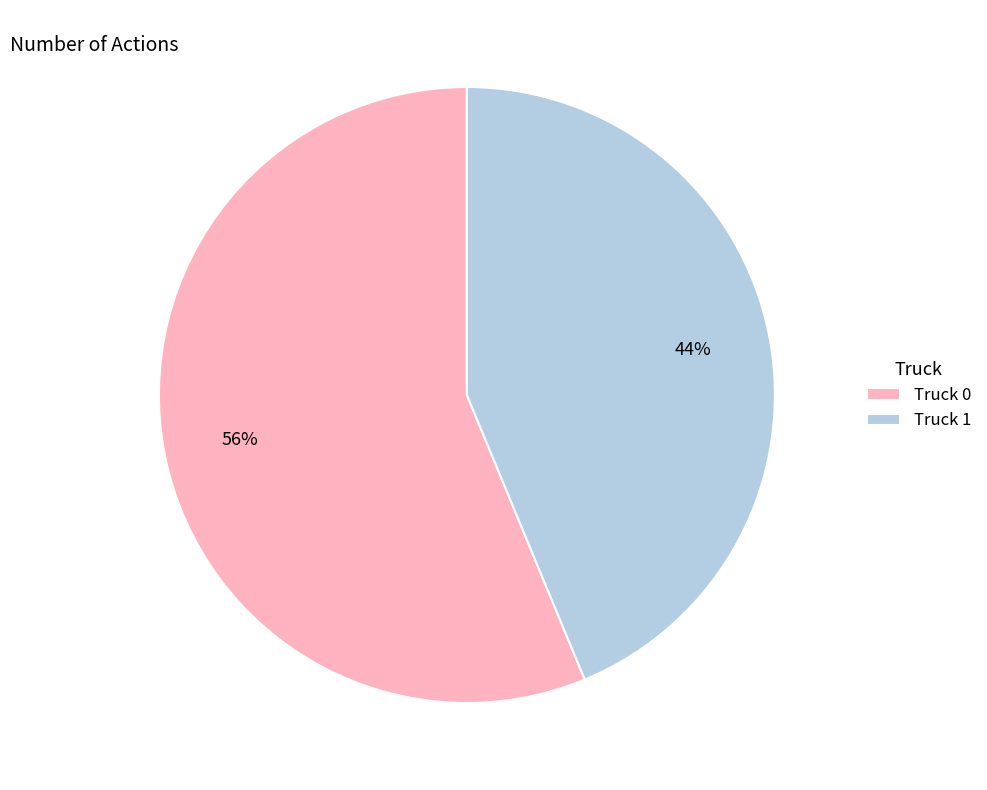

Which slice is the smallest?

Truck 1